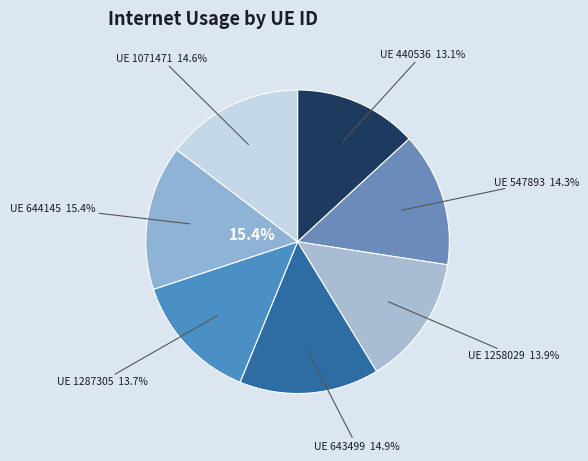

Which slice is the smallest?

440536